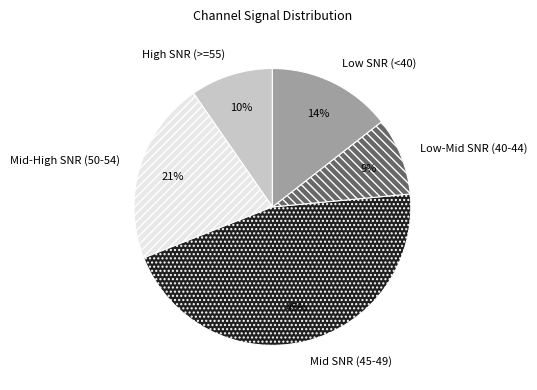

Rank the categories by value from lowest to highest.

Low-Mid SNR (40-44), High SNR (>=55), Low SNR (<40), Mid-High SNR (50-54), Mid SNR (45-49)